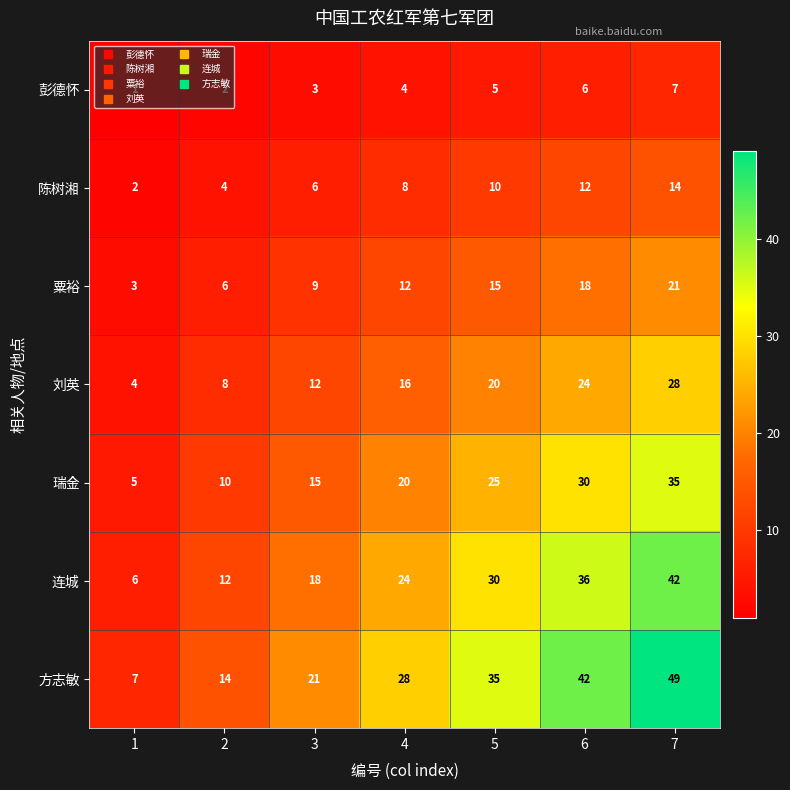

Rank the series by their average value, from highest to lowest.

方志敏, 连城, 瑞金, 刘英, 粟裕, 陈树湘, 彭德怀